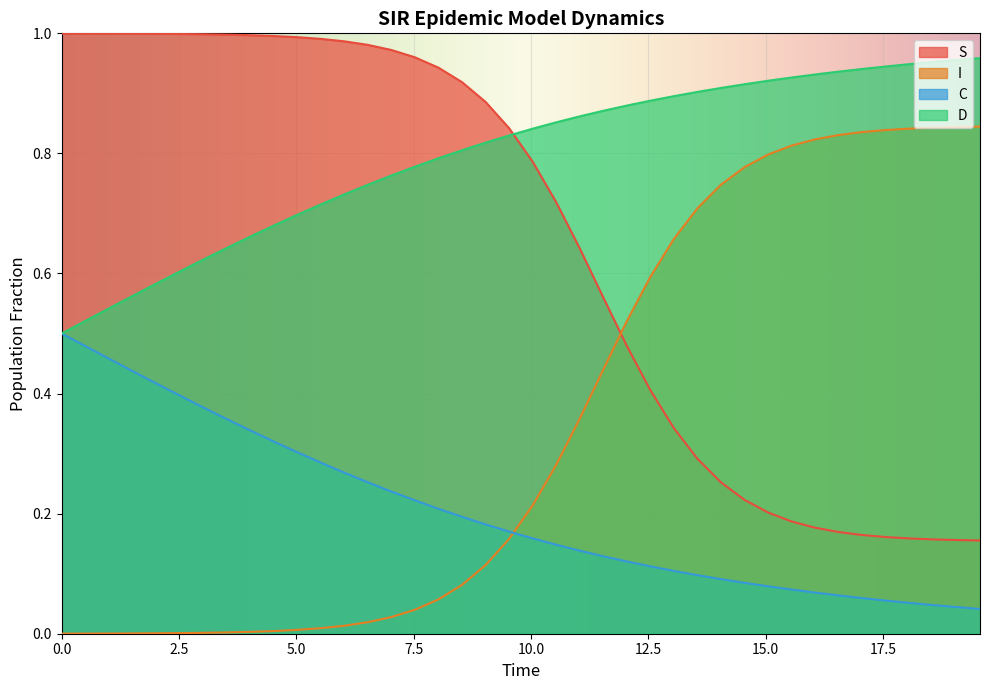

What is the value of the D point at the 36th from the left?

0.9